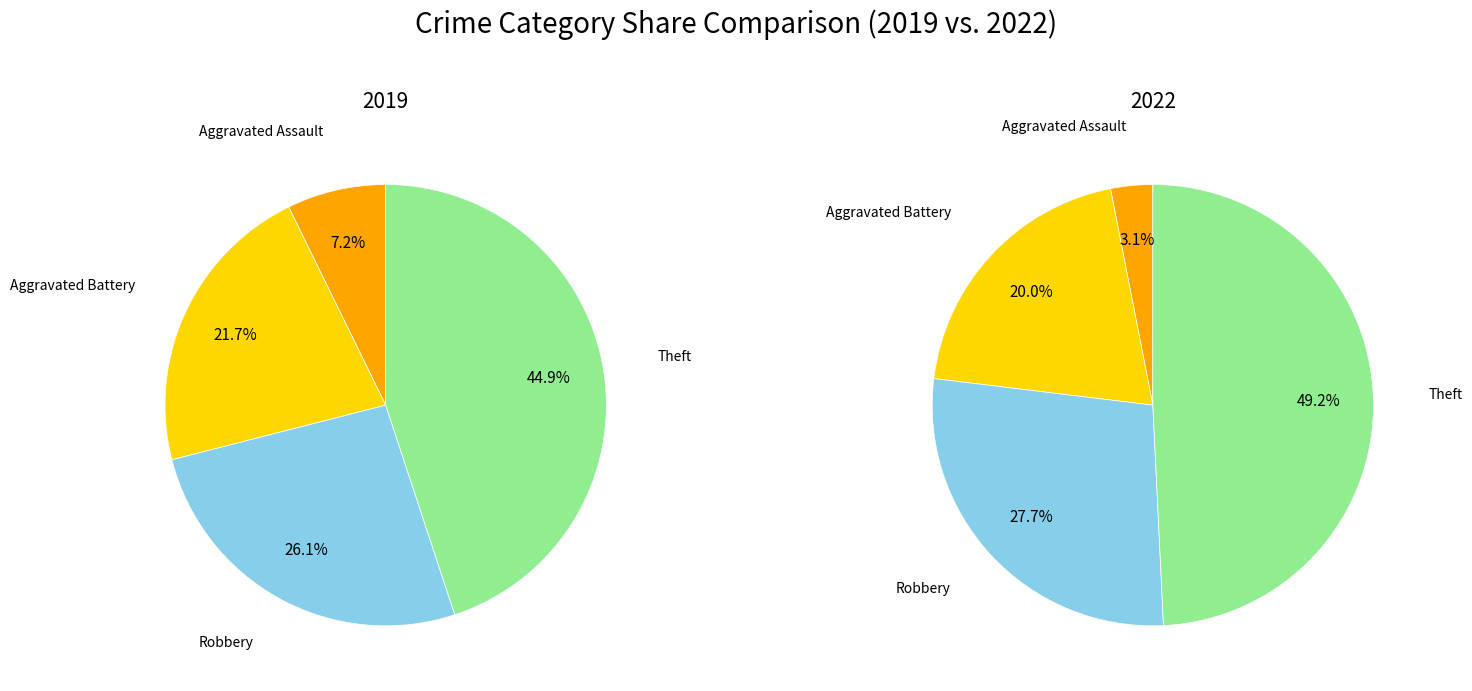

Is there a majority slice in this chart?

No